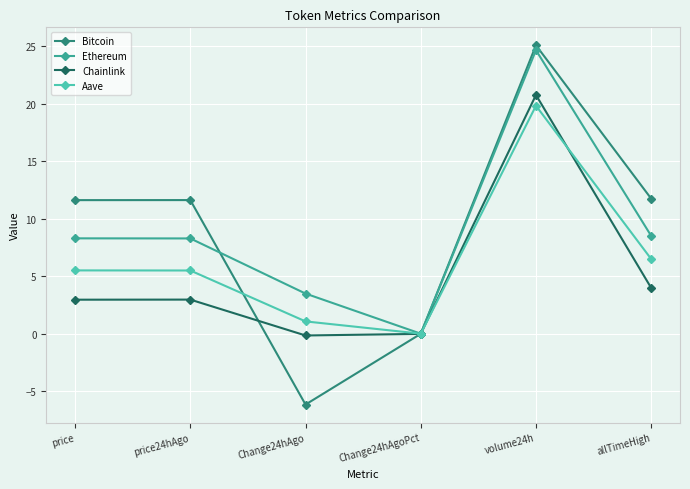

Which series changed the most between Change24hAgo and allTimeHigh?

Bitcoin